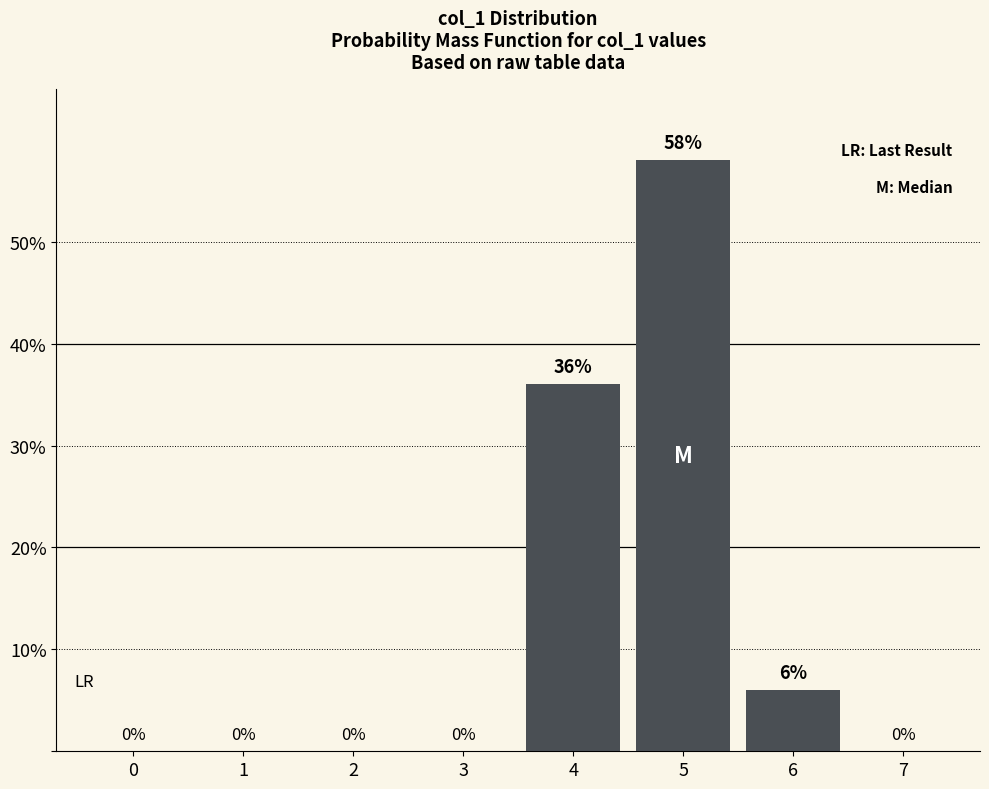

Reading left to right, what are all the values shown in this chart?

0=0	1=0	2=0	3=0	4=36	5=58	6=6	7=0